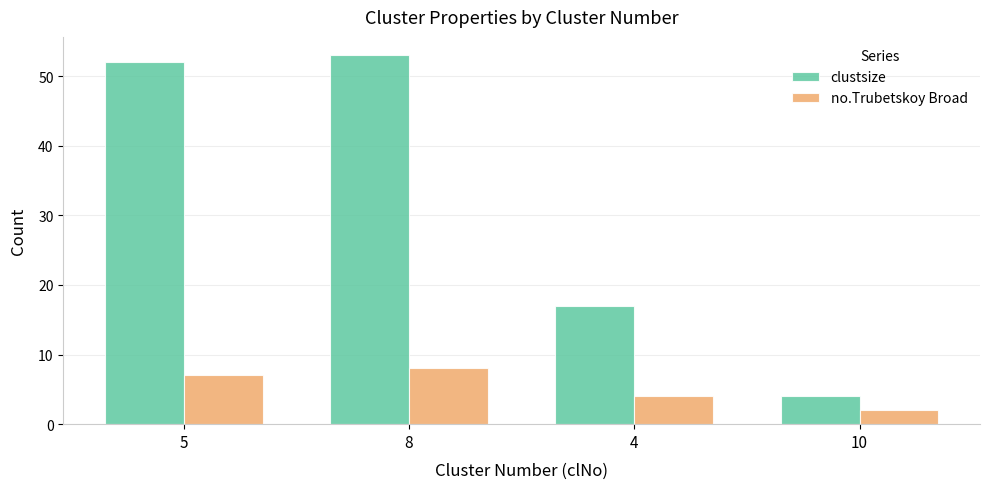

The no.Trubetskoy Broad series shows 1 at 4. True or false?

False